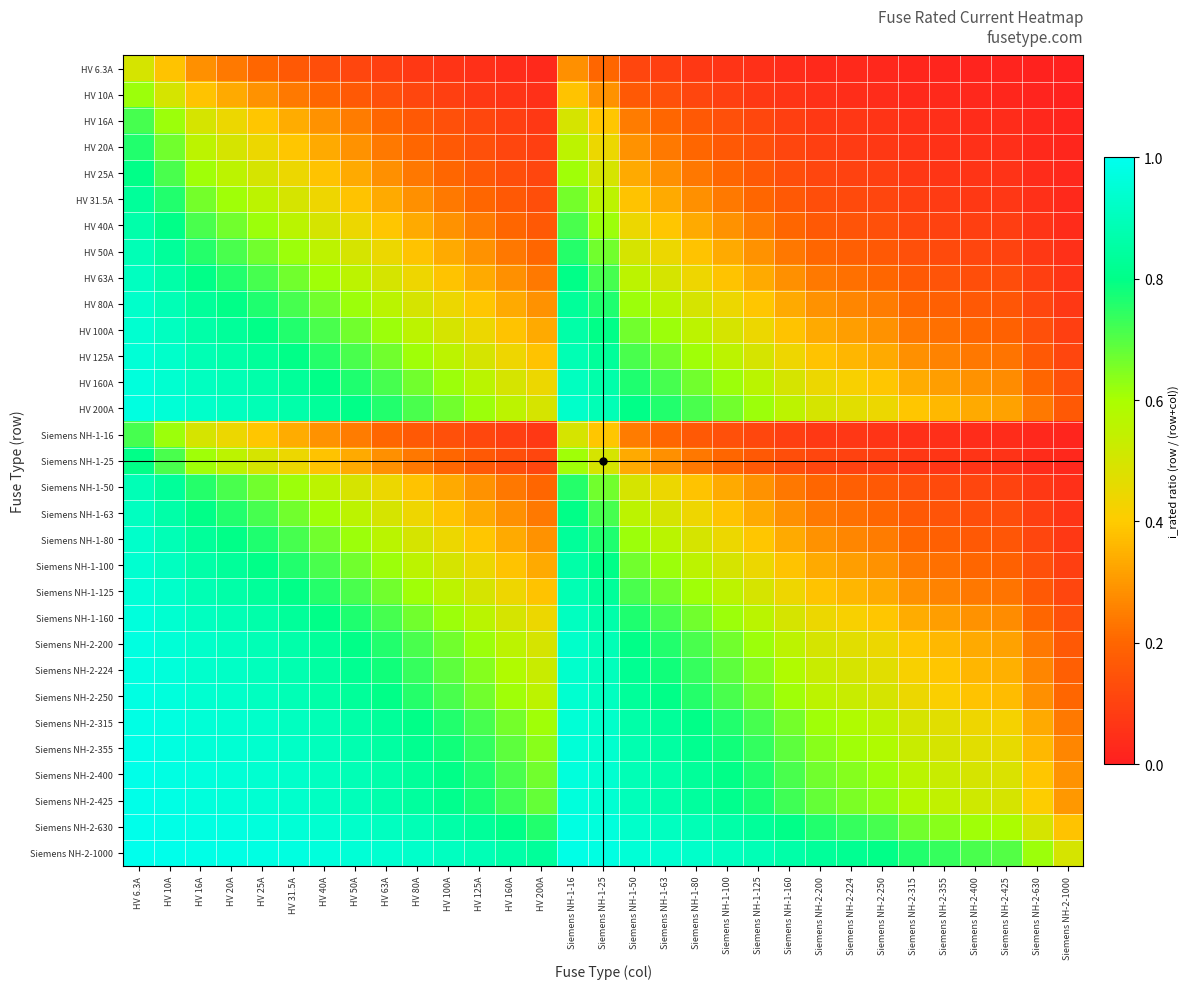

At which category is the sum across all series the highest?

HV 6.3A